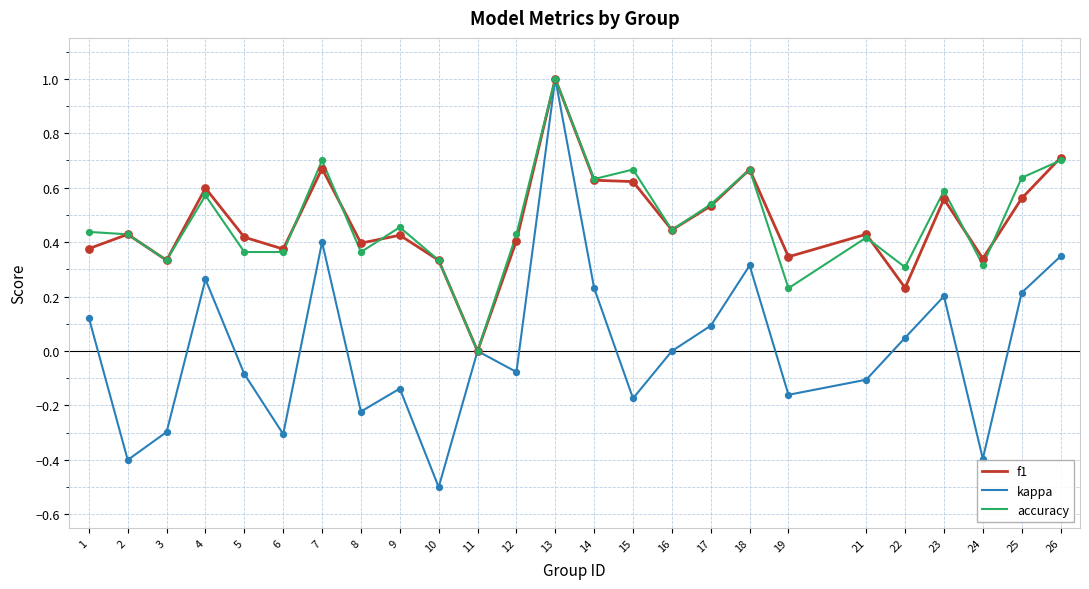

At which category is the sum across all series the highest?

13